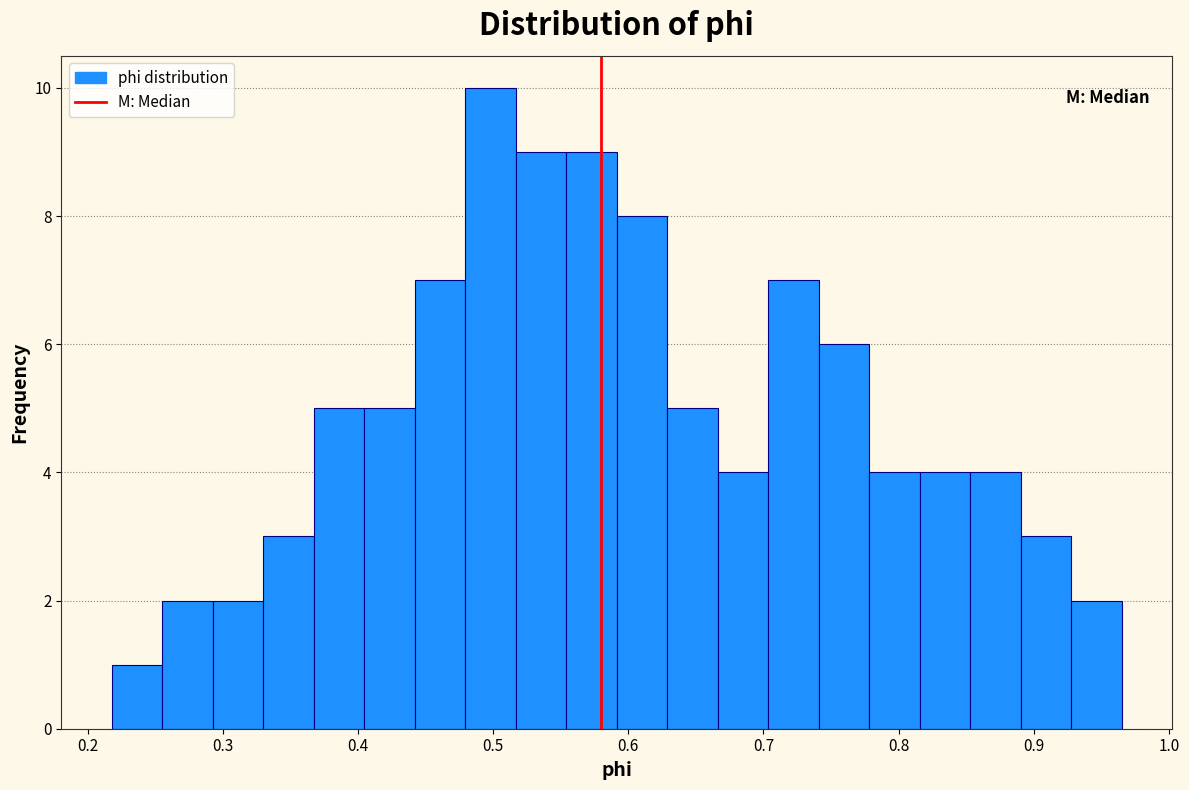

Around what value on the x-axis is the tallest bar? Give the approximate position of its centre, as read against the axis.

0.50